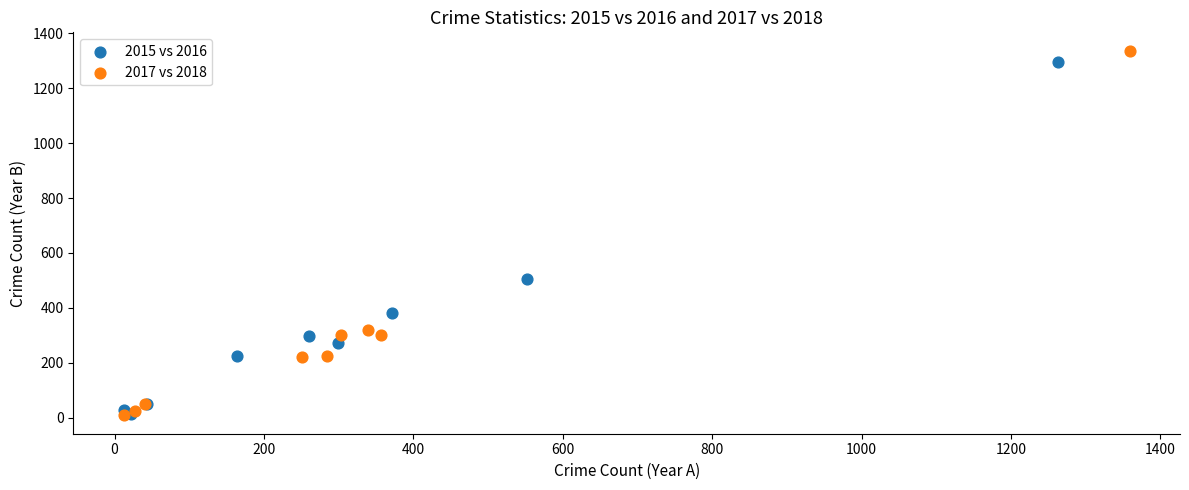

Which series has the widest spread of Y values?

2017 vs 2018